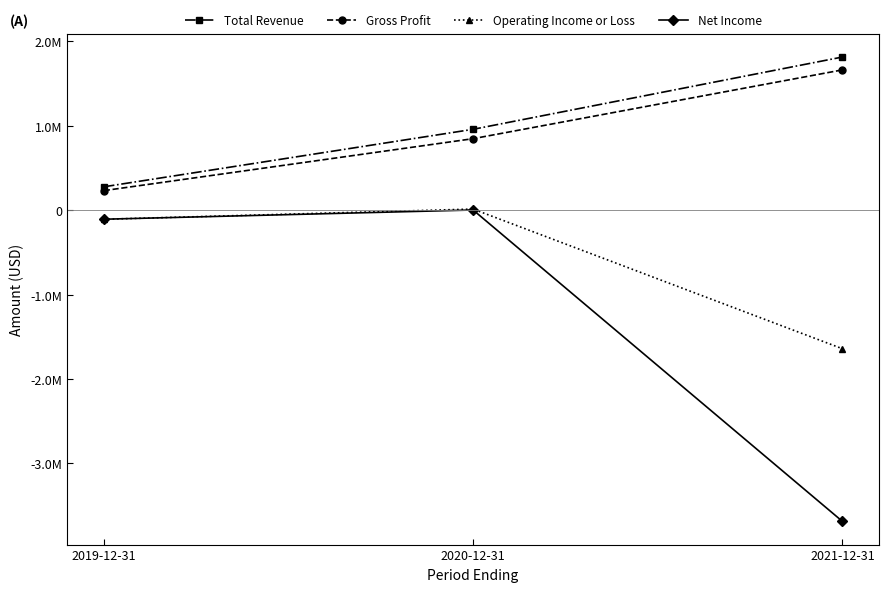

Between 2019-12-31 and 2020-12-31, which series saw the biggest shift?

Total Revenue